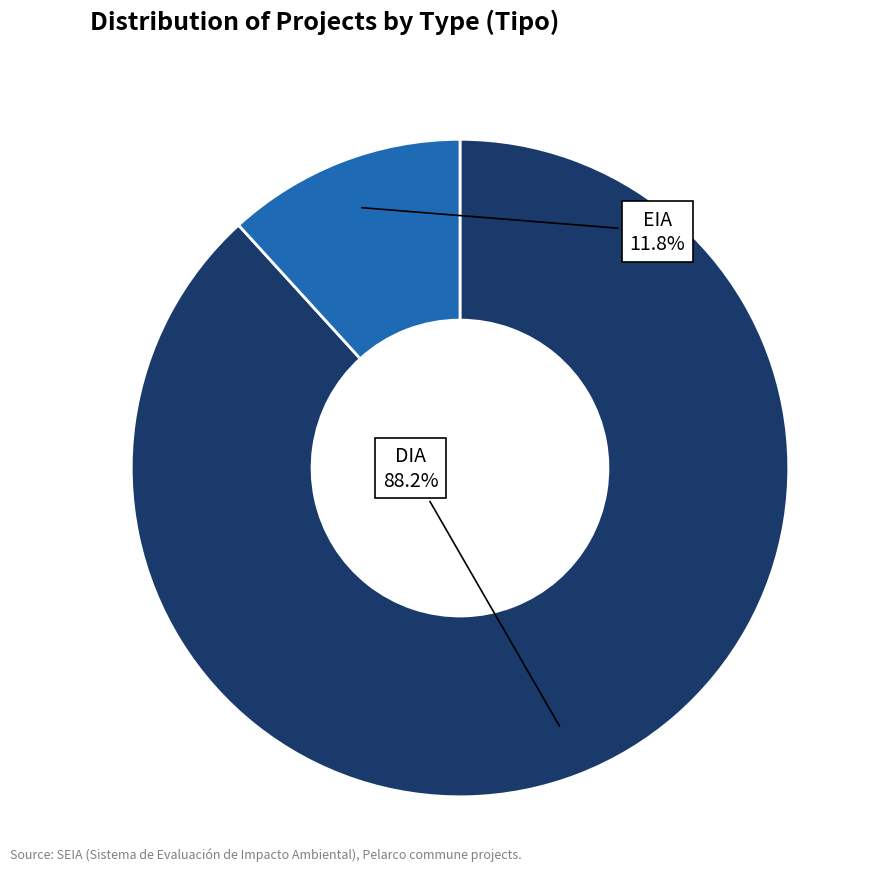

Which category has the smallest portion of the pie?

EIA